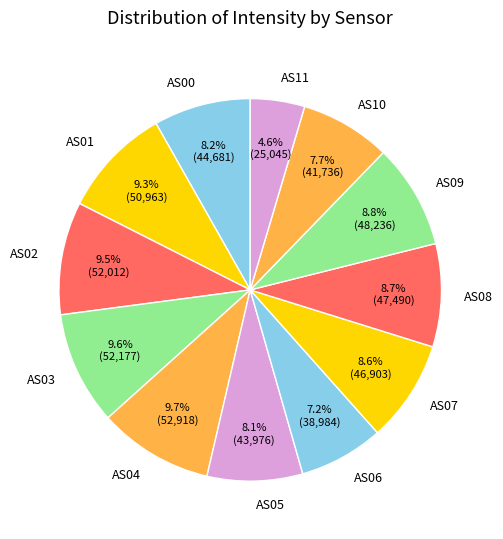

Between AS06 and AS11, which is larger?

AS06